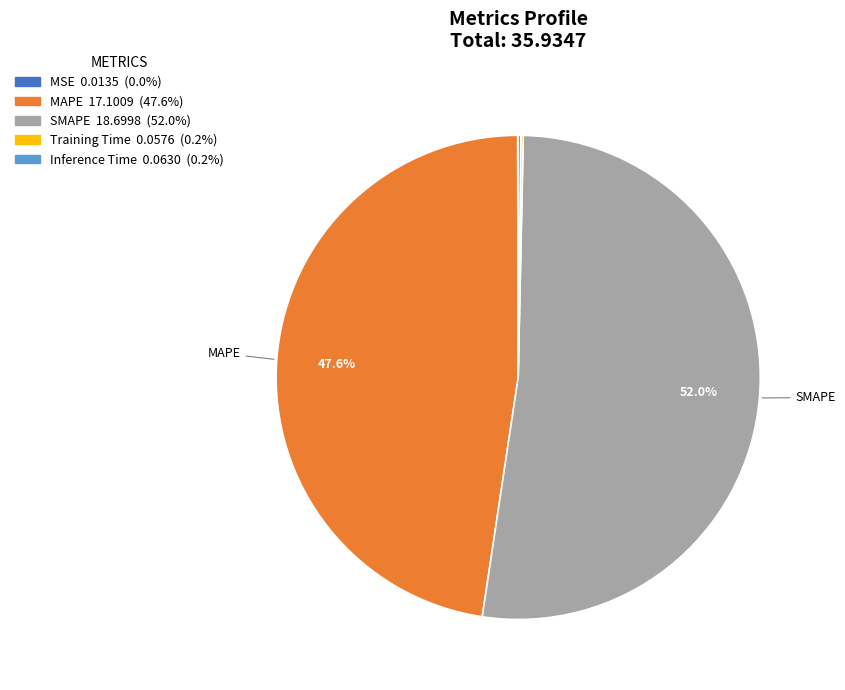

To the nearest percent, what is the average slice percentage?

20%